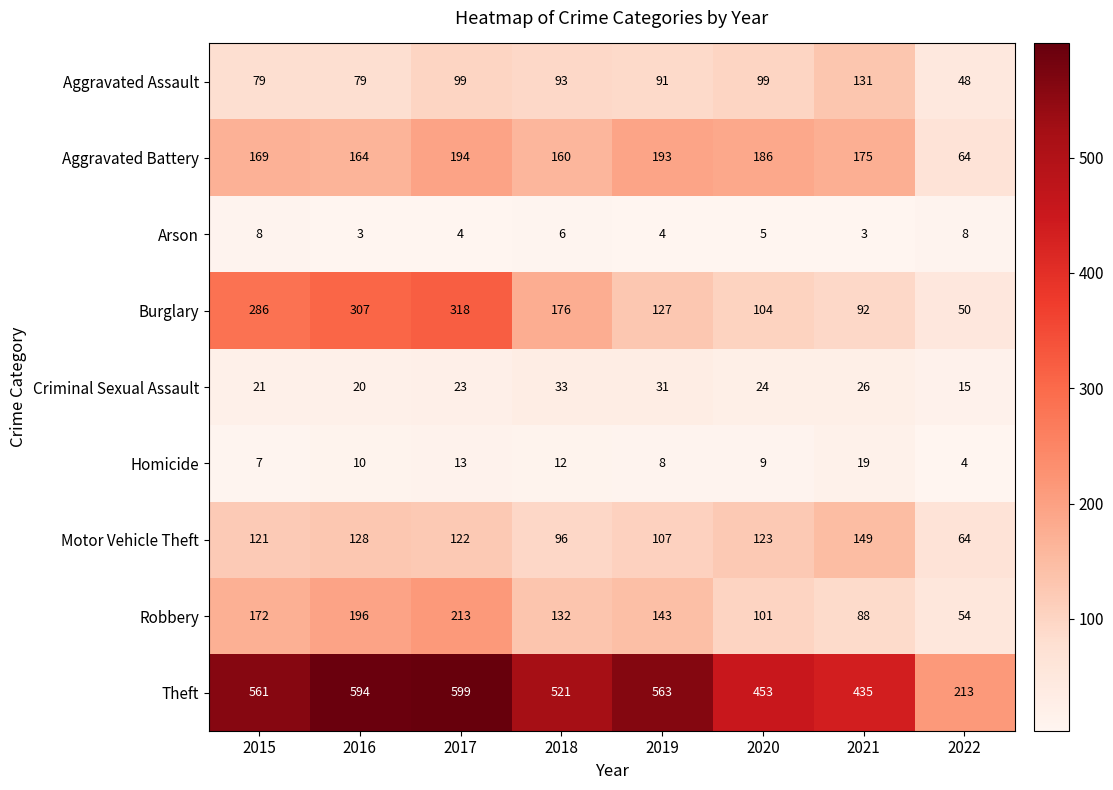

What is the lowest value of the Burglary series?

50